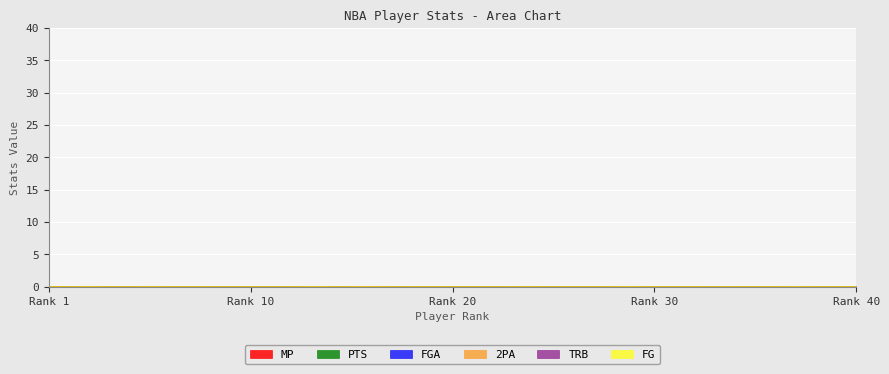

True or false: FG and MP intersect in this chart.

False